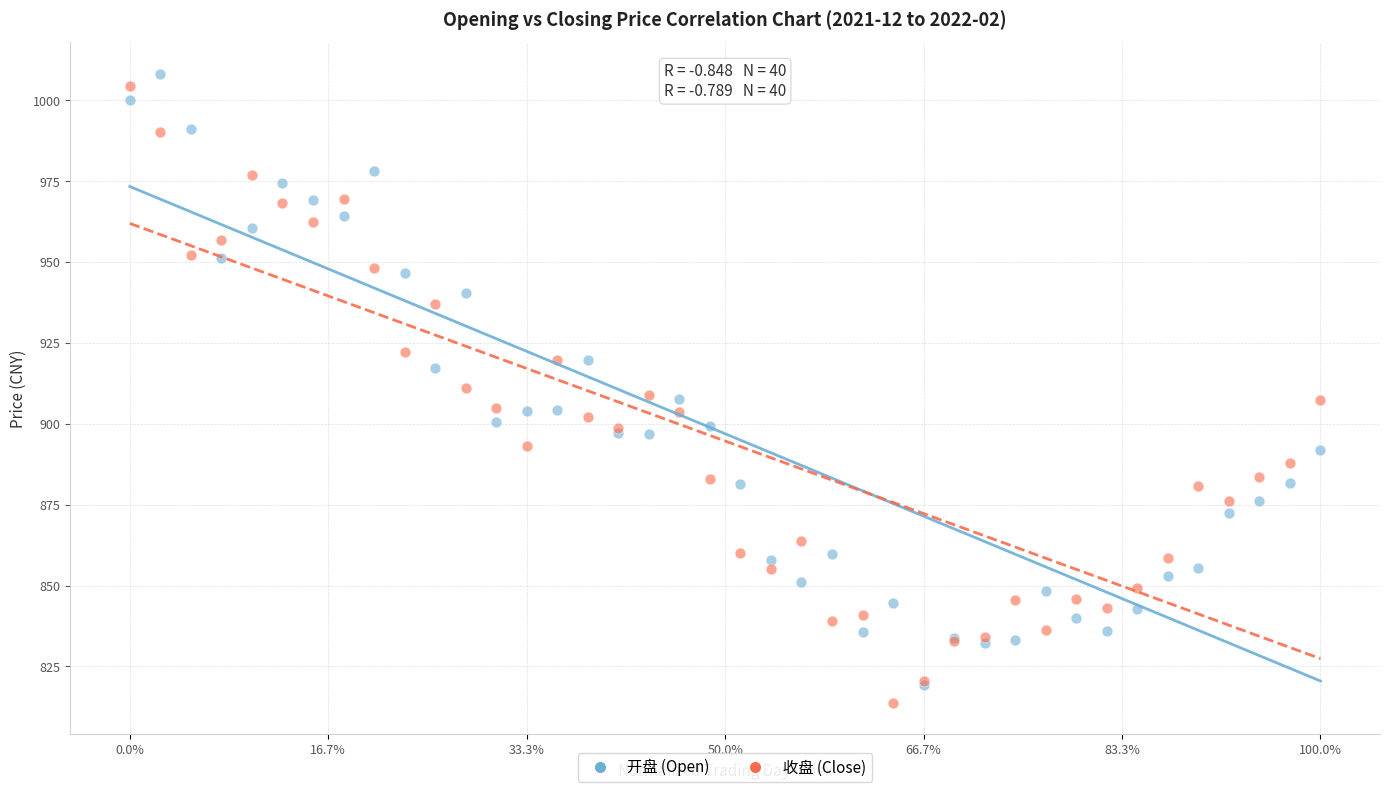

Which series reaches the maximum Y coordinate?

开盘 (Open)